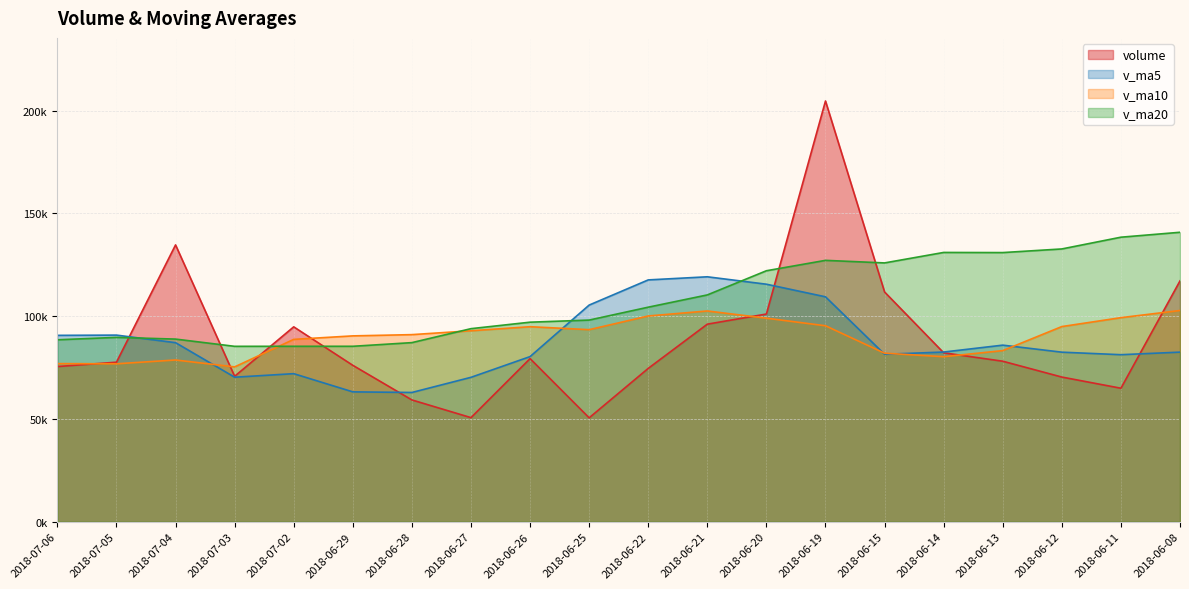

Which series has the largest total across all categories?

v_ma20